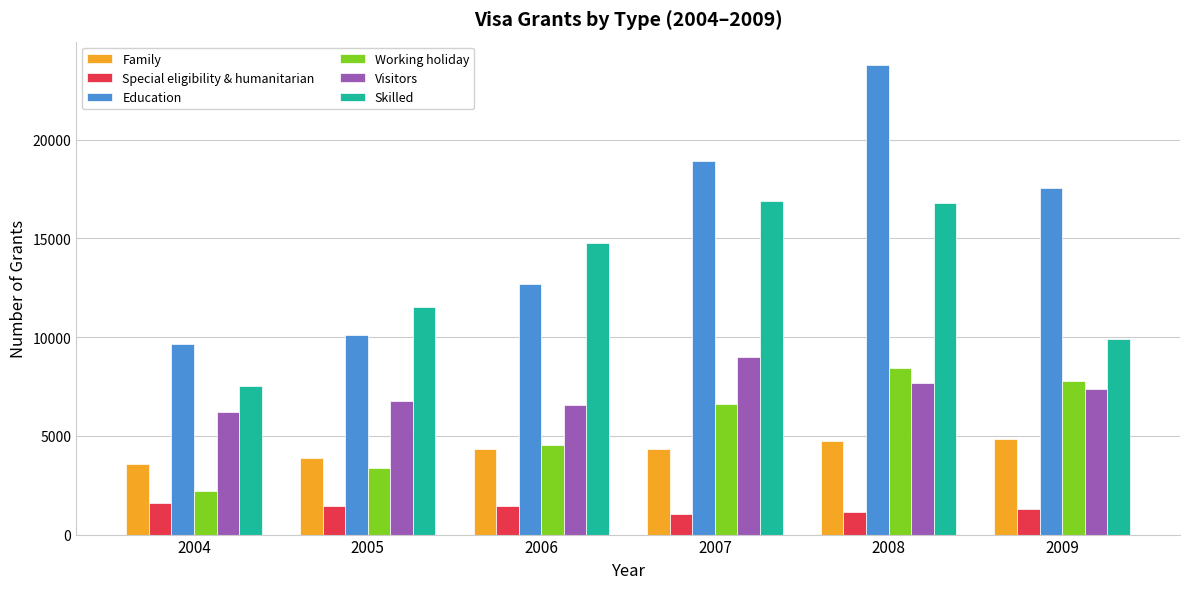

The value of Visitors at 2009 is 7390. True or false?

True